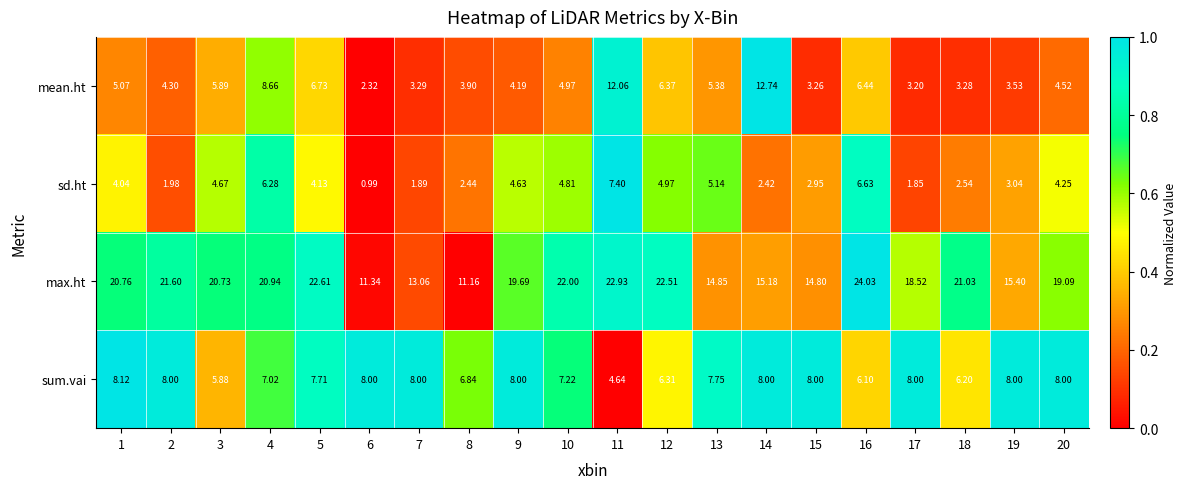

Which series has the largest total across all categories?

max.ht